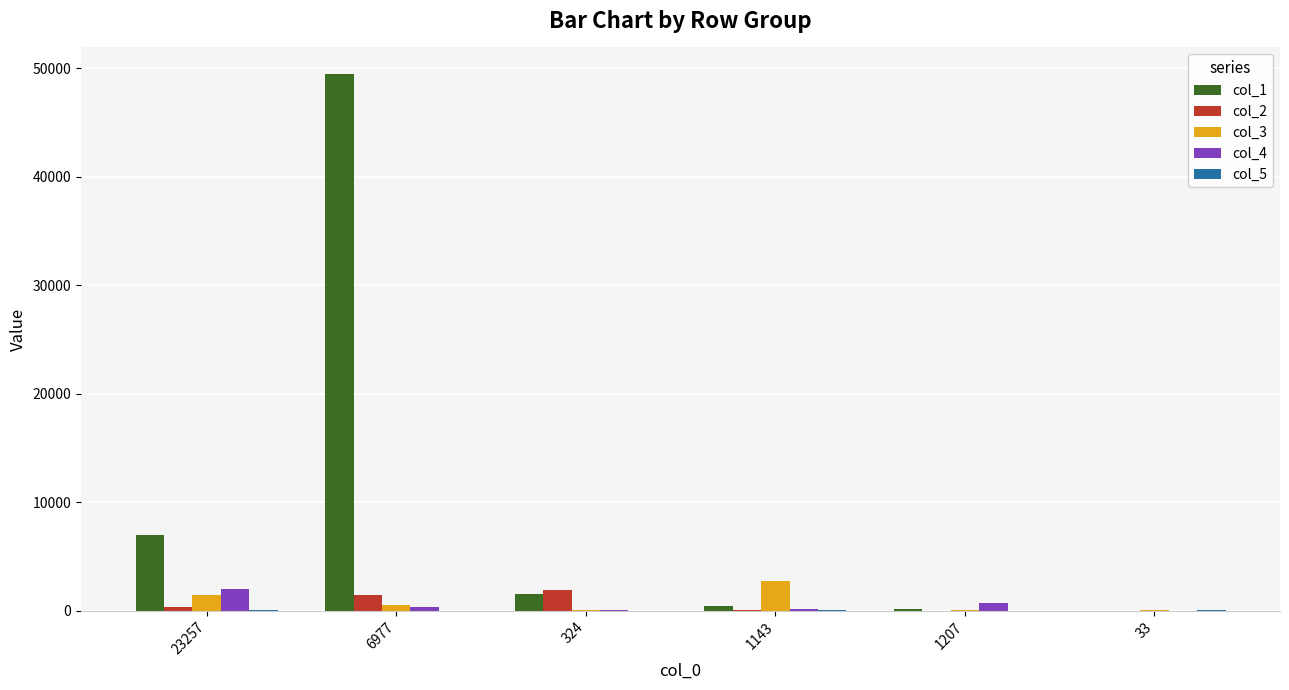

The col_2 series shows 9 at 1207. True or false?

True